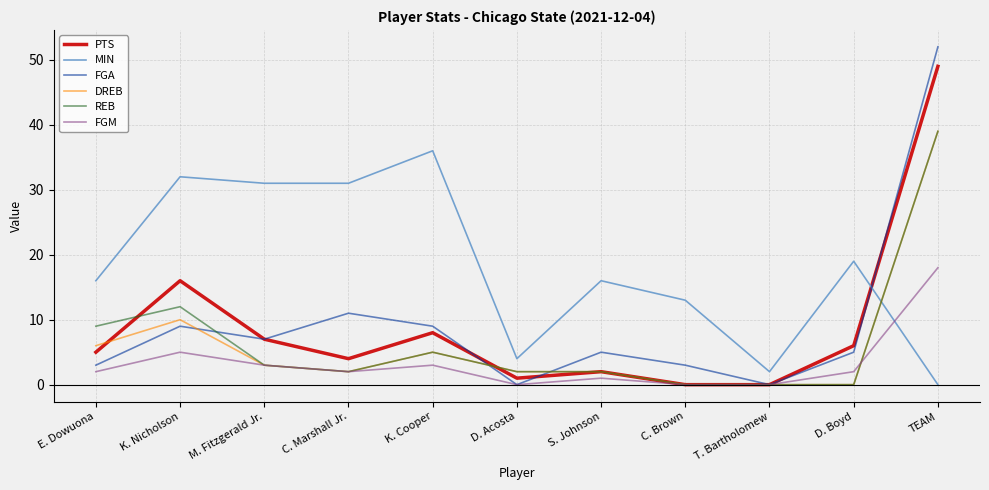

What is the spread (max minus min) of values at T. Bartholomew?

2